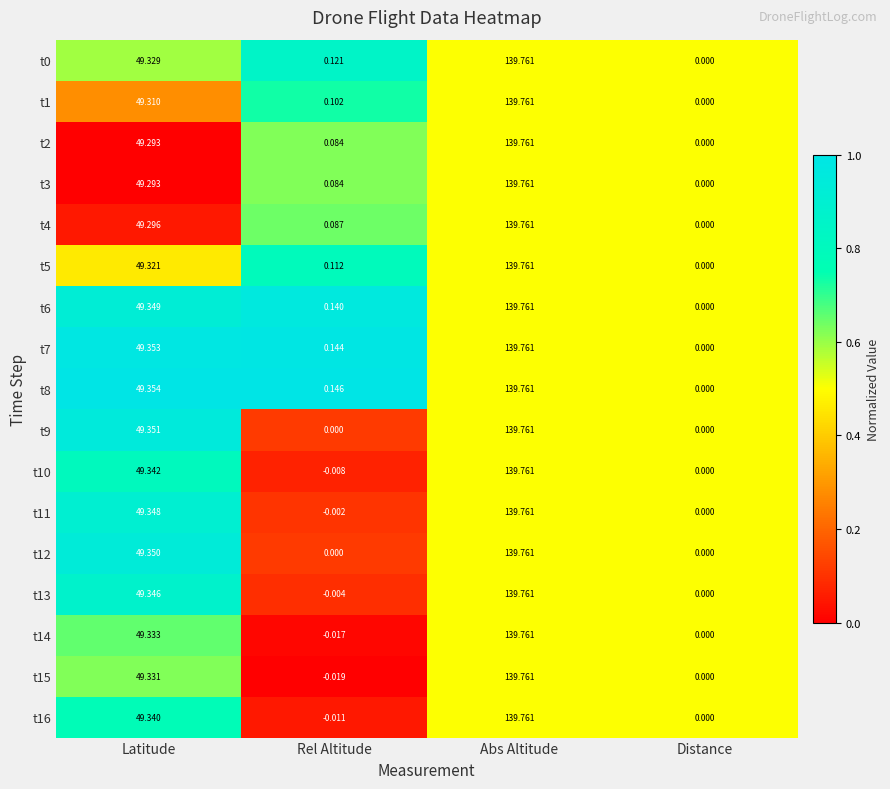

Rank the categories by t15 value from lowest to highest.

Rel Altitude, Distance, Latitude, Abs Altitude